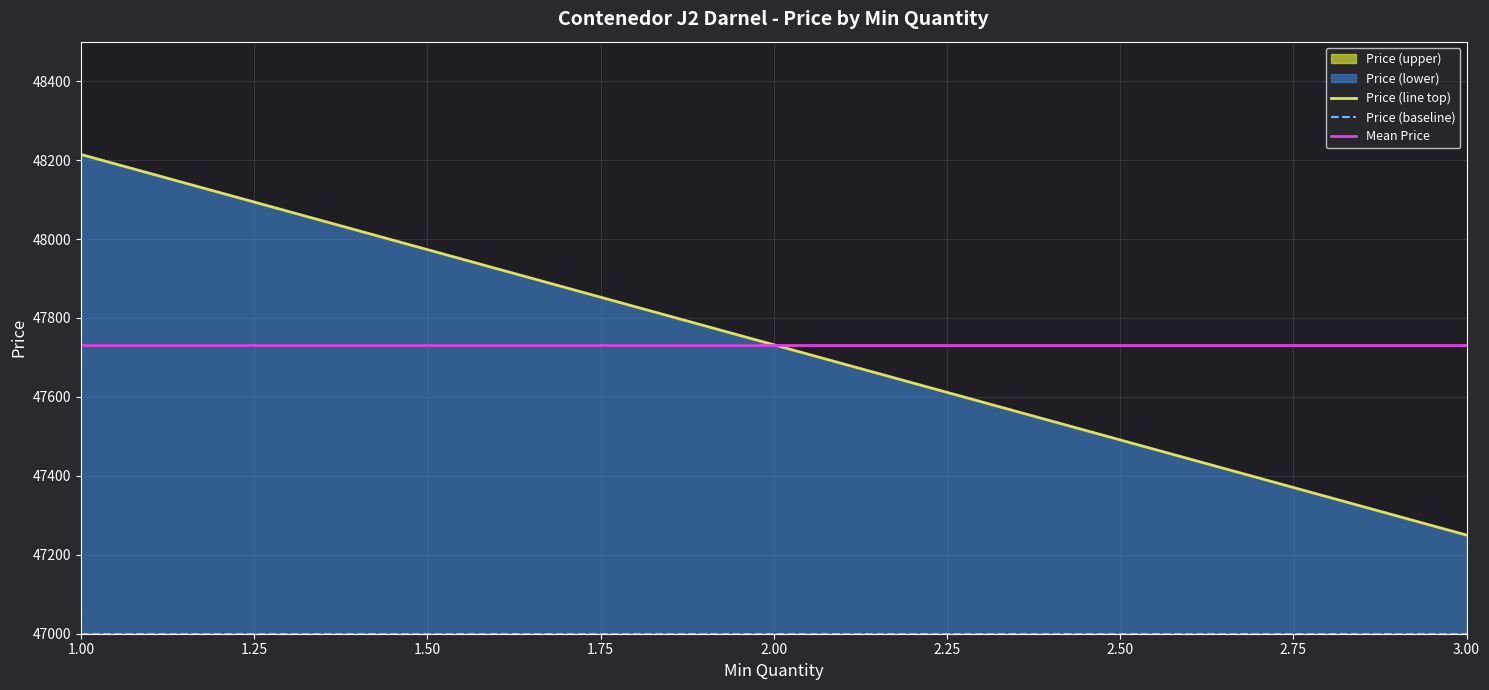

What is the greatest value displayed?

48214.3